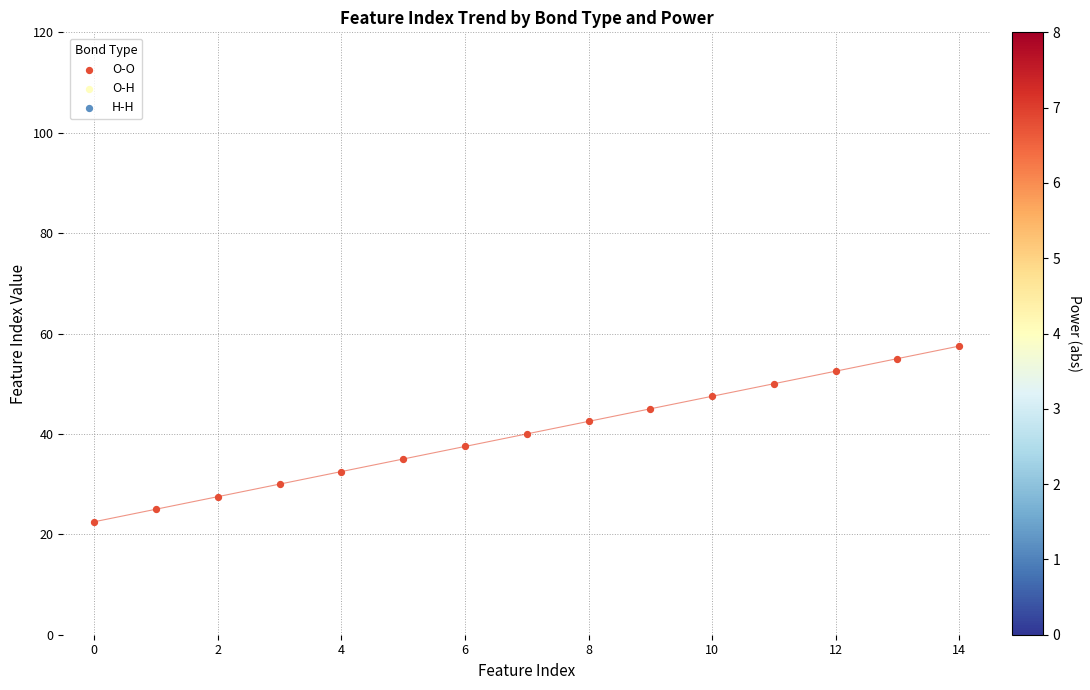

Which series reaches the minimum Y coordinate?

O-O